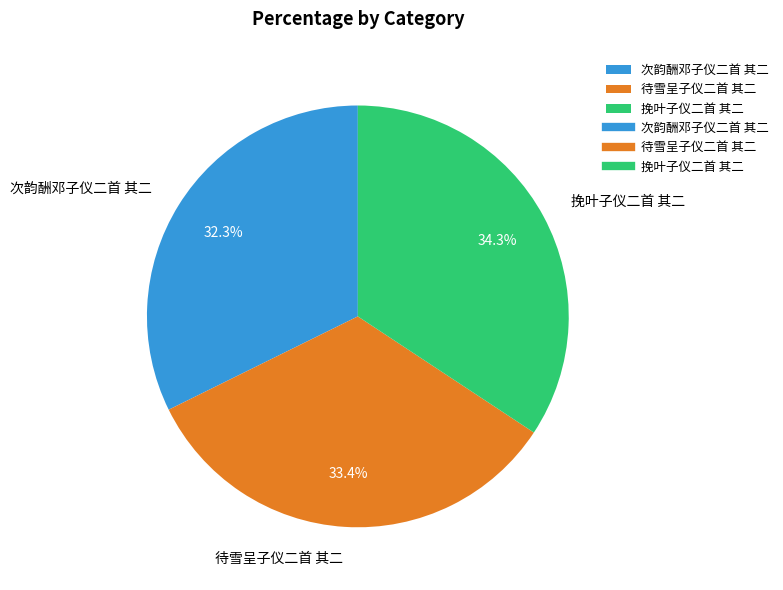

Rank the categories by value from lowest to highest.

次韵酬邓子仪二首 其二, 待雪呈子仪二首 其二, 挽叶子仪二首 其二